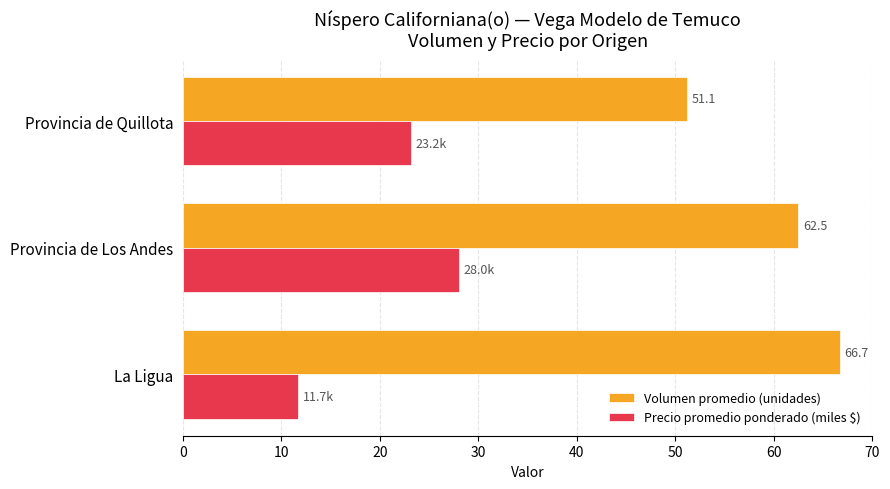

Which series has the largest range (max minus min)?

Precio promedio ponderado (miles $)